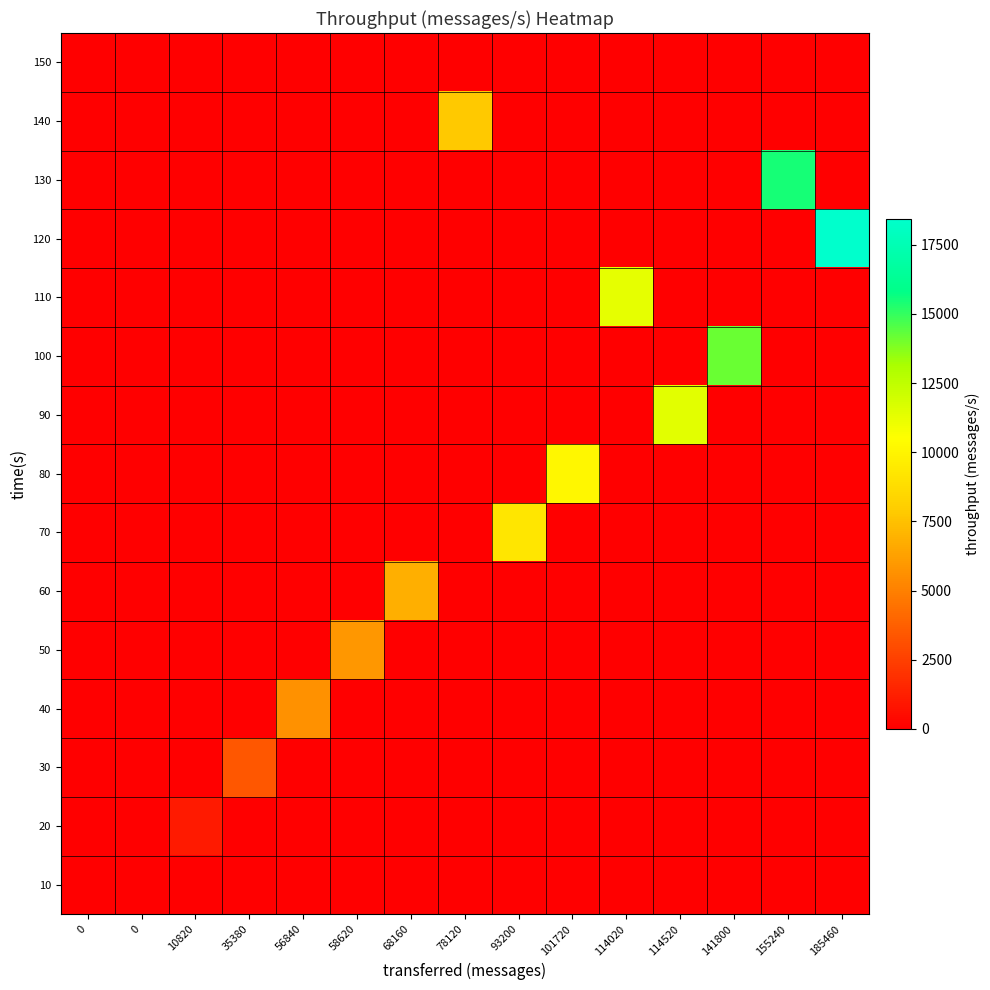

Count the number of categories in the chart.

15